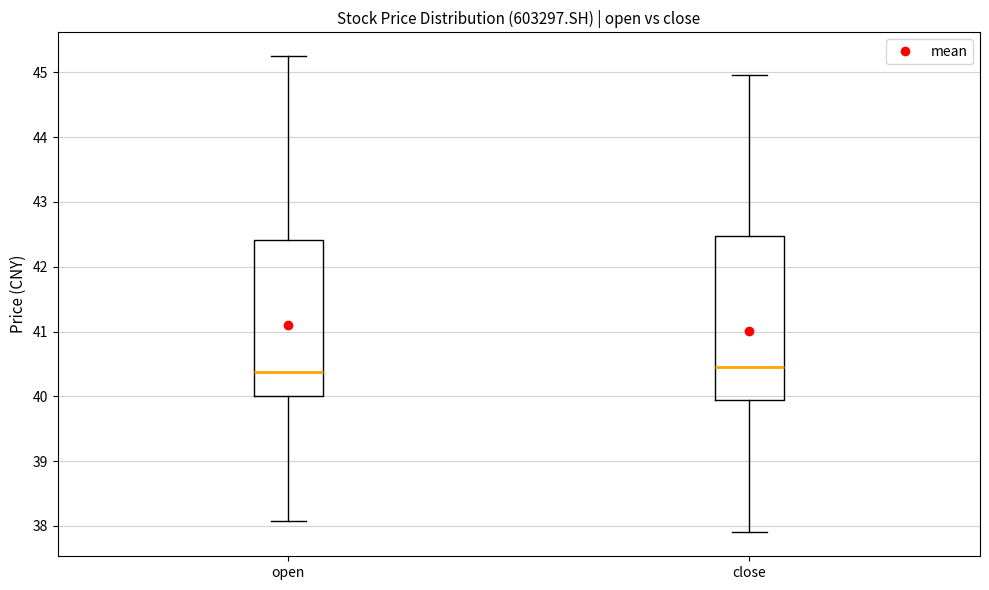

Reading left to right, transcribe this box plot: for each box, give where its median line is, the range the box spans, and where its two whiskers end, as read against the y-axis. The values are not printed on the chart, so give them approximately, as read against the axis.

open: median 40.4, box 40.0 to 42.4, whiskers 38.1 to 45.3
close: median 40.5, box 39.9 to 42.5, whiskers 37.9 to 45.0